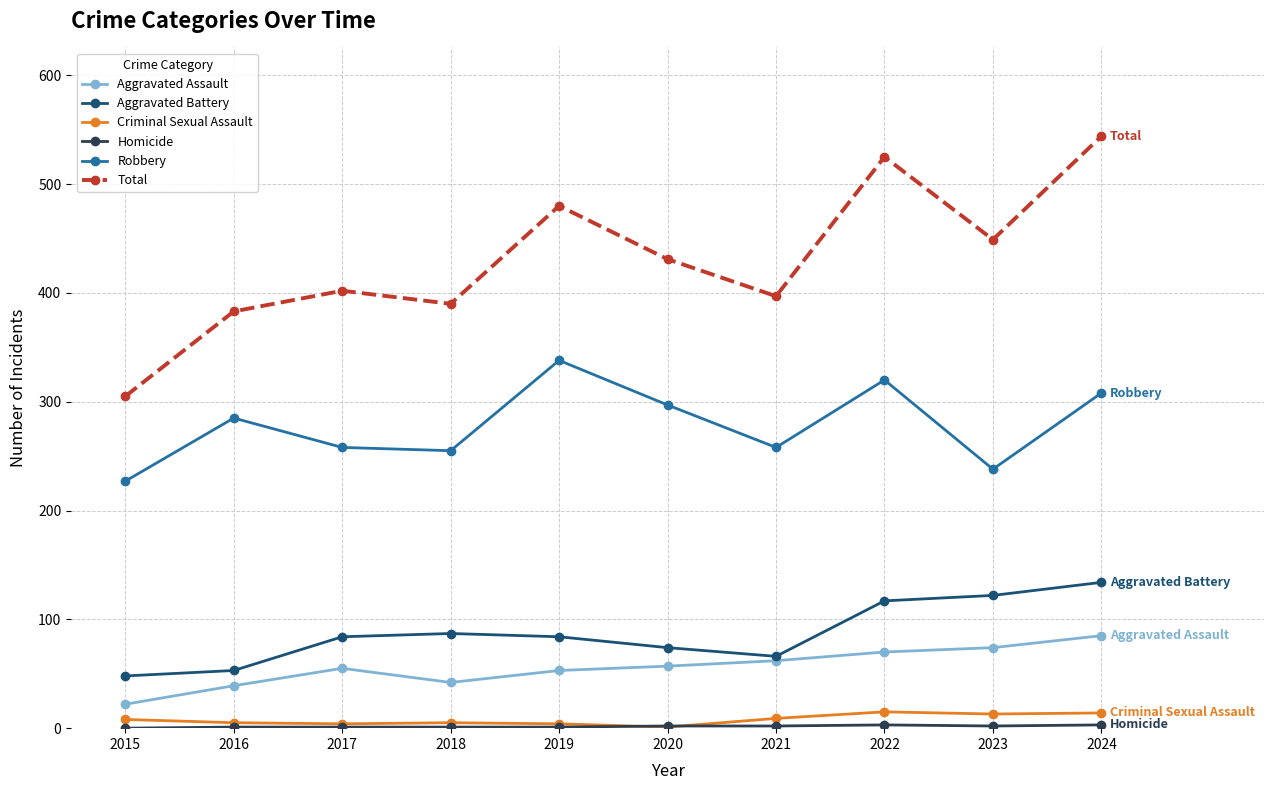

At which label is Total closest to 424?

2020